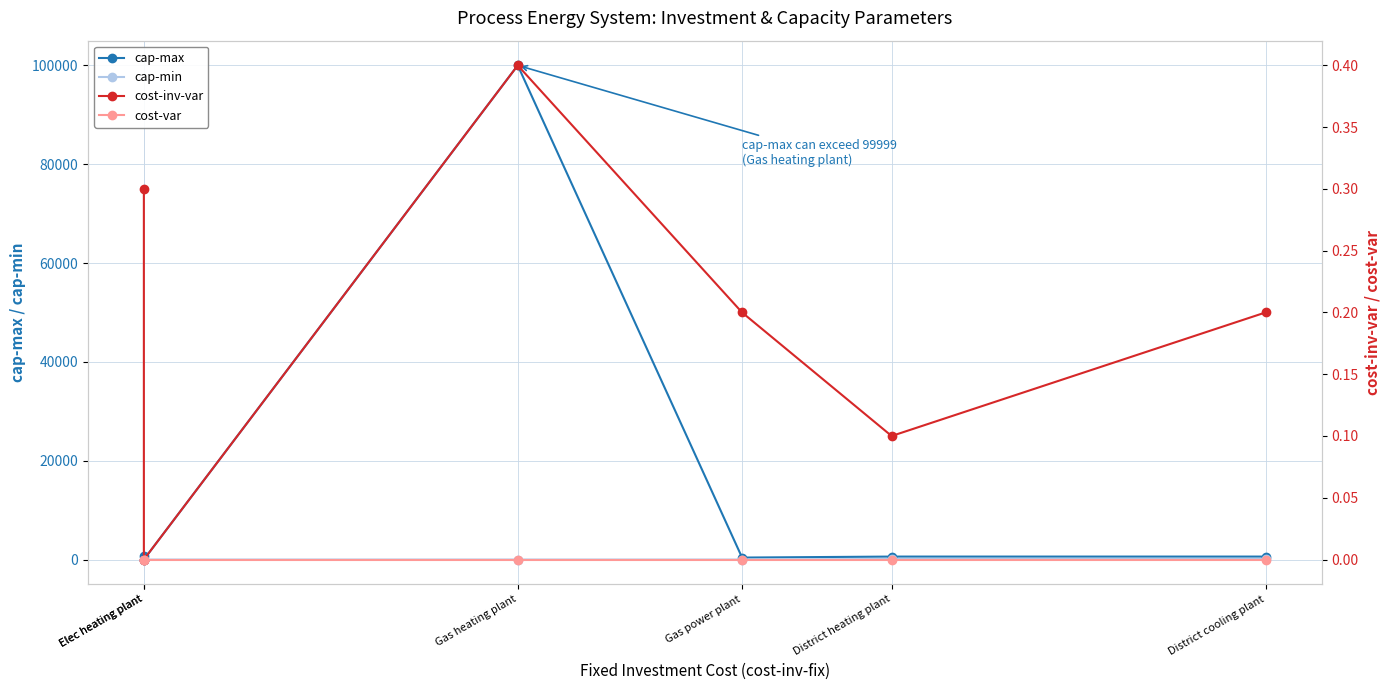

What is the maximum value for cost-inv-var?

0.4